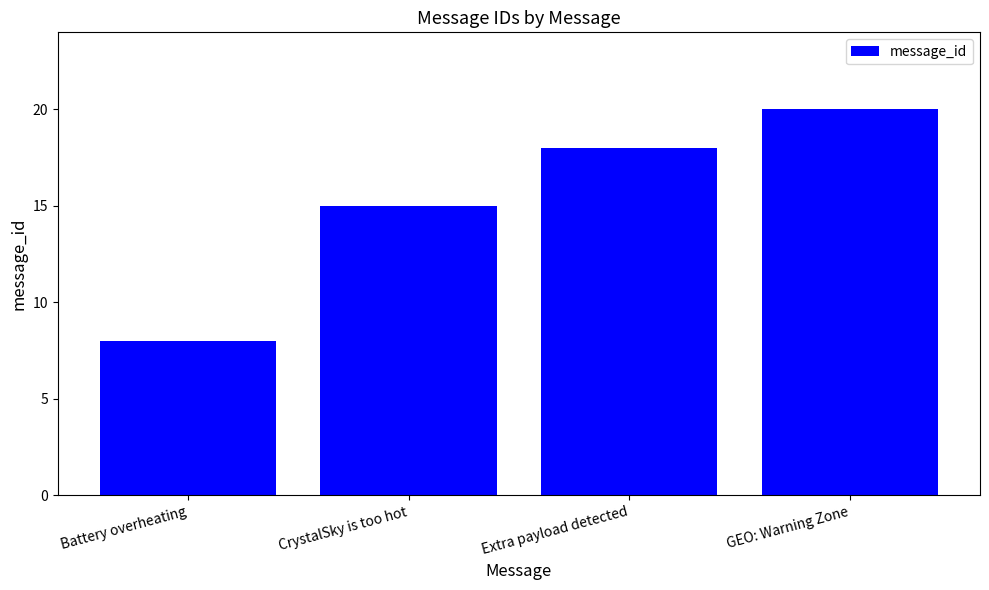

Does the chart contain stacked bars?

No